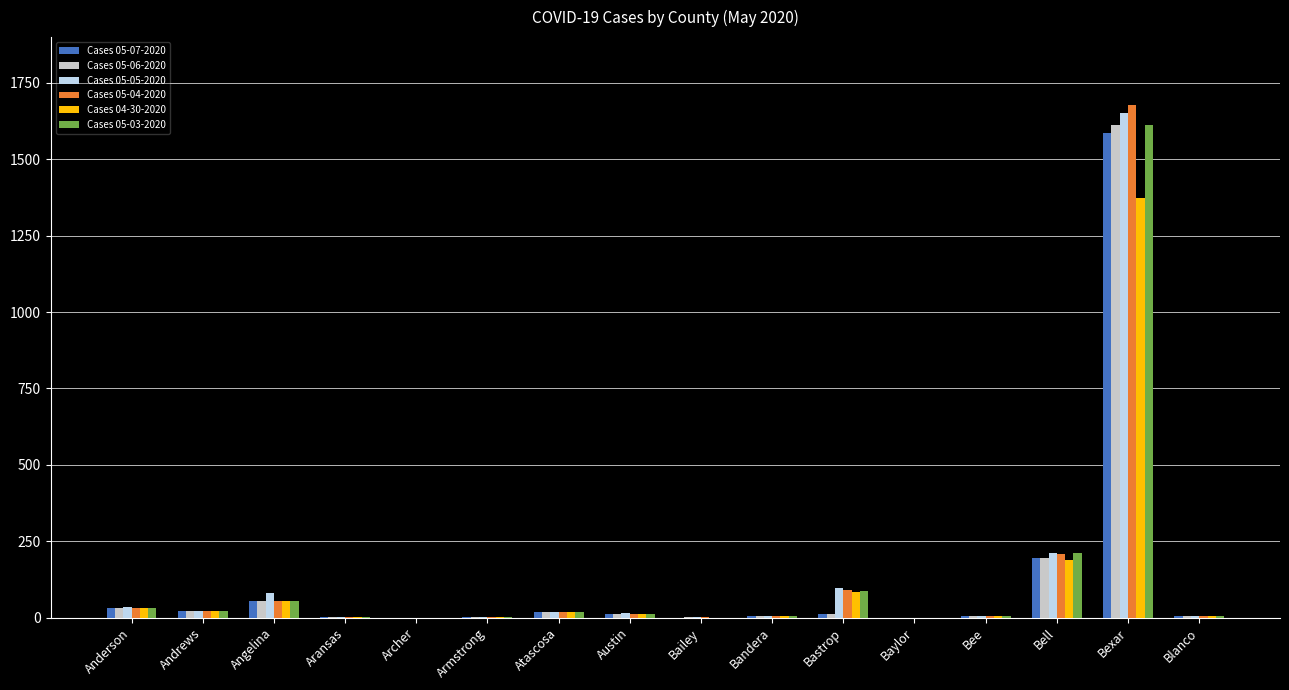

Which label corresponds to the largest value in the chart?

Bexar